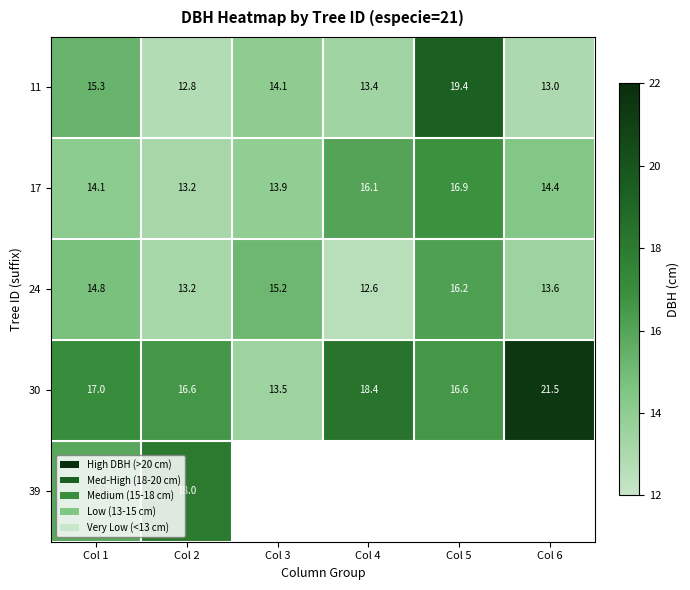

Count the number of categories in the chart.

6